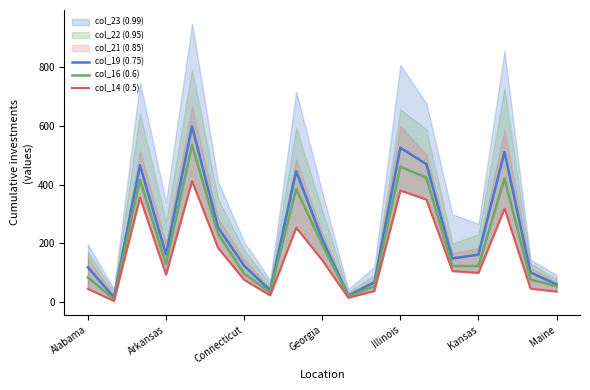

True or false: col_14 (0.5) and col_16 (0.6) cross at least once.

False